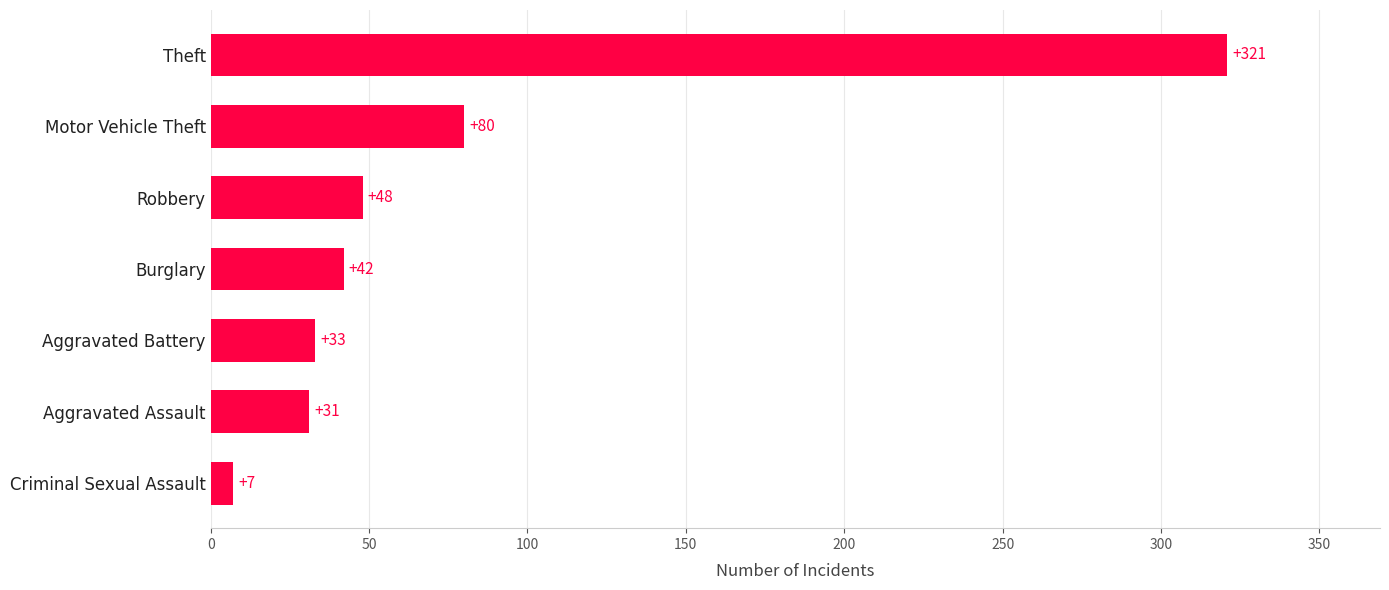

Which has a higher value, Robbery or Theft?

Theft